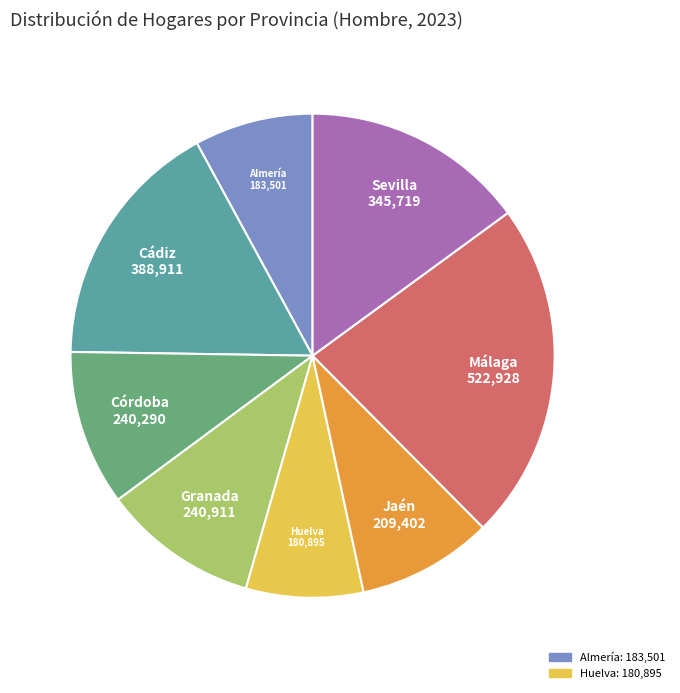

The Córdoba slice represents 1% of the pie. True or false?

False